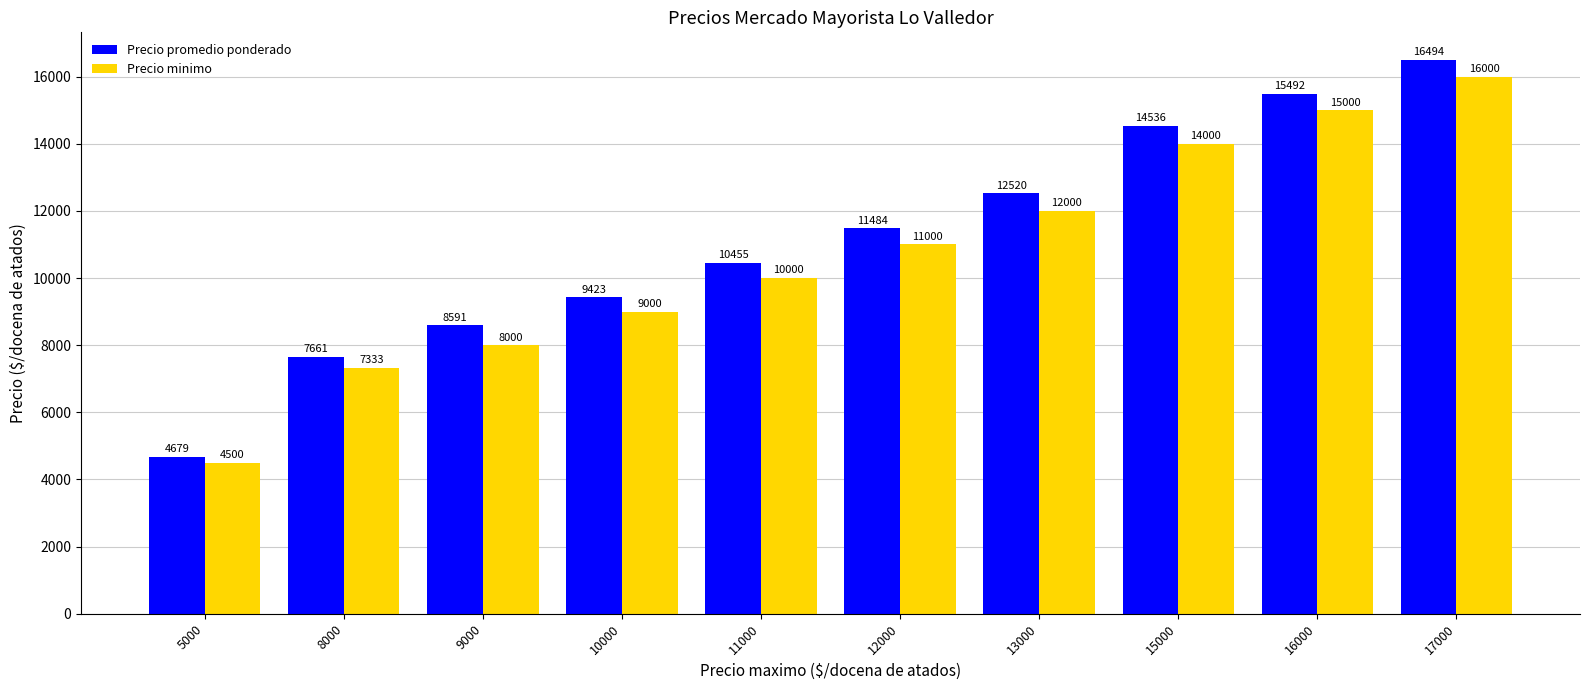

What is the difference between the highest and lowest values at 9000?

591.0